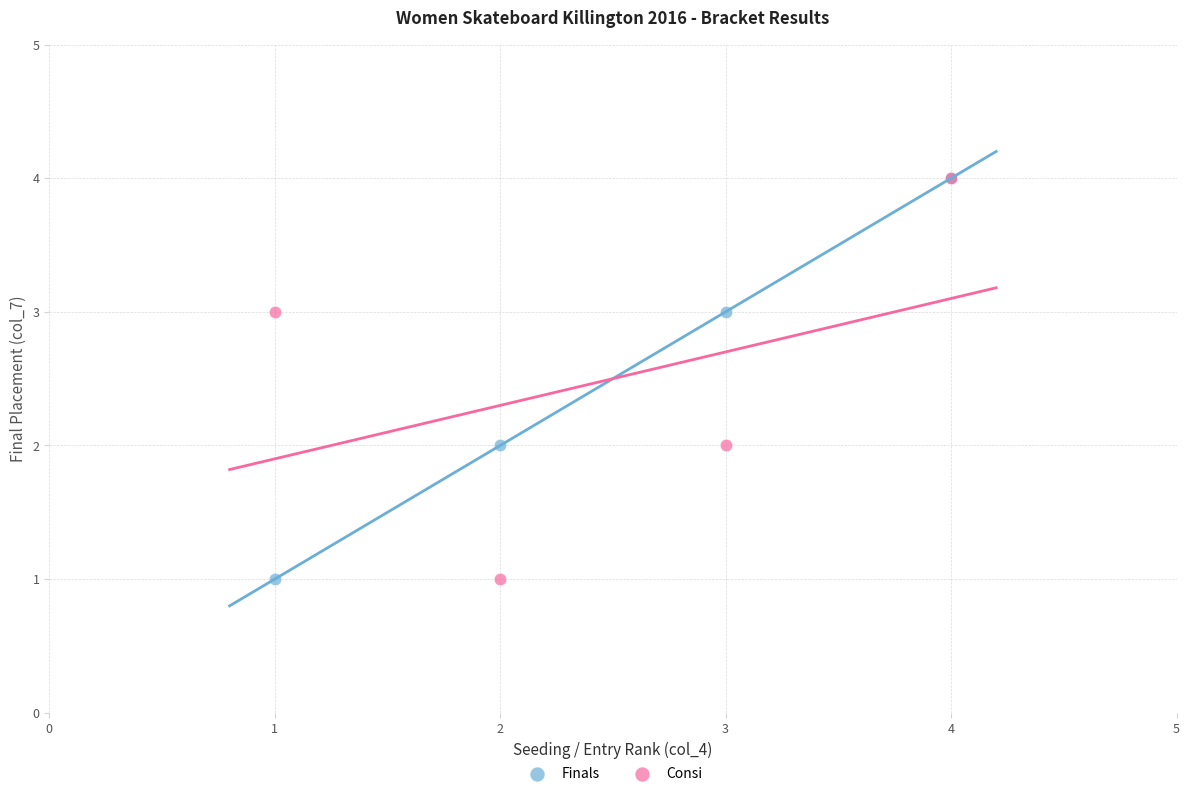

What are all the series names shown in the legend?

Finals, Consi